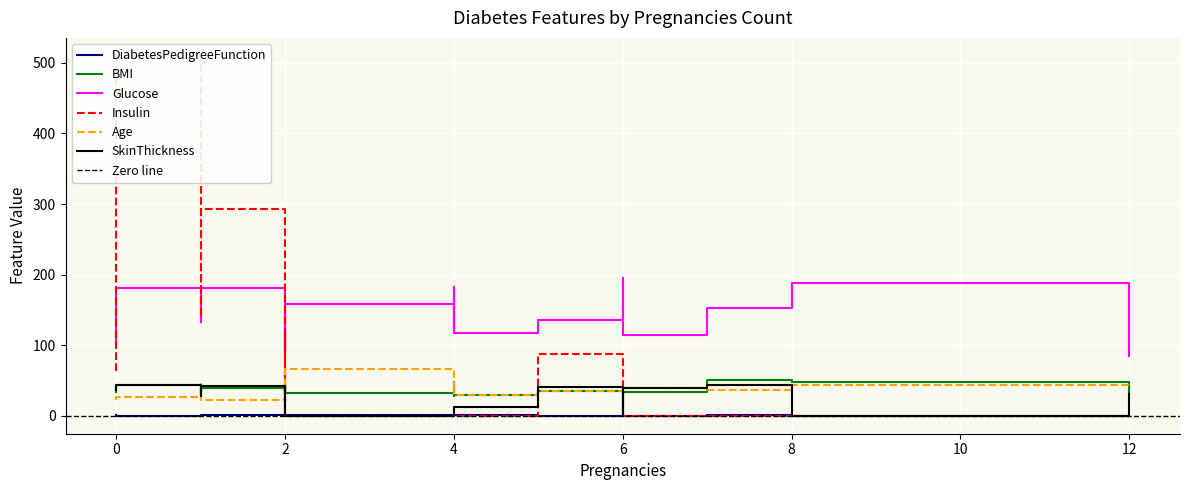

Is the value of Insulin at 2 greater than the value of DiabetesPedigreeFunction at 1?

No